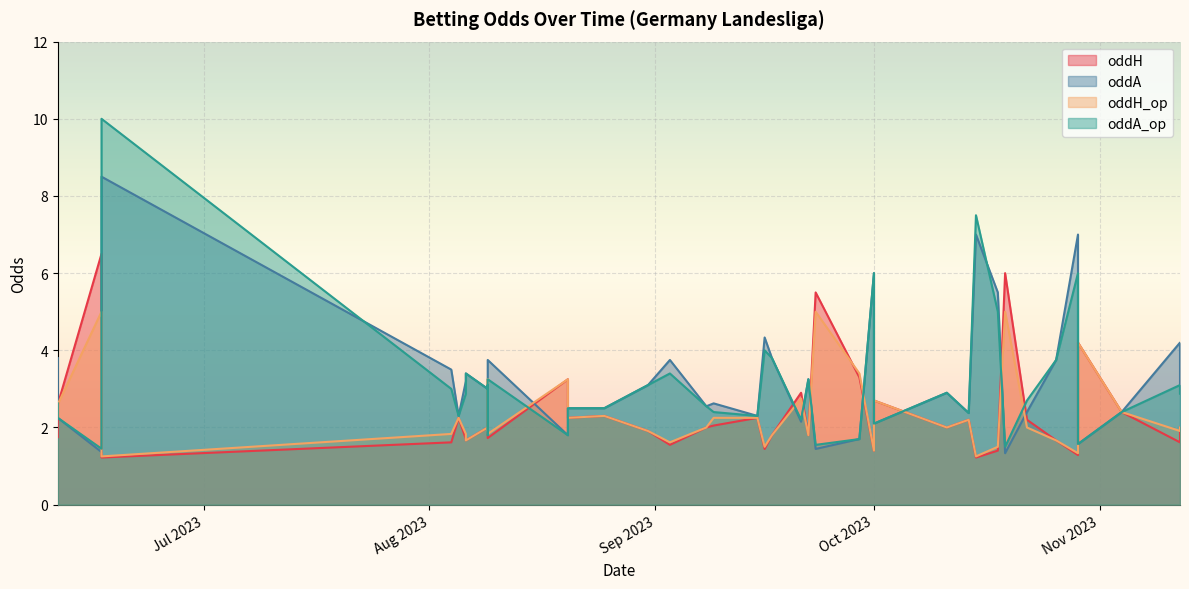

At how many categories does at least one series exceed 5?

8